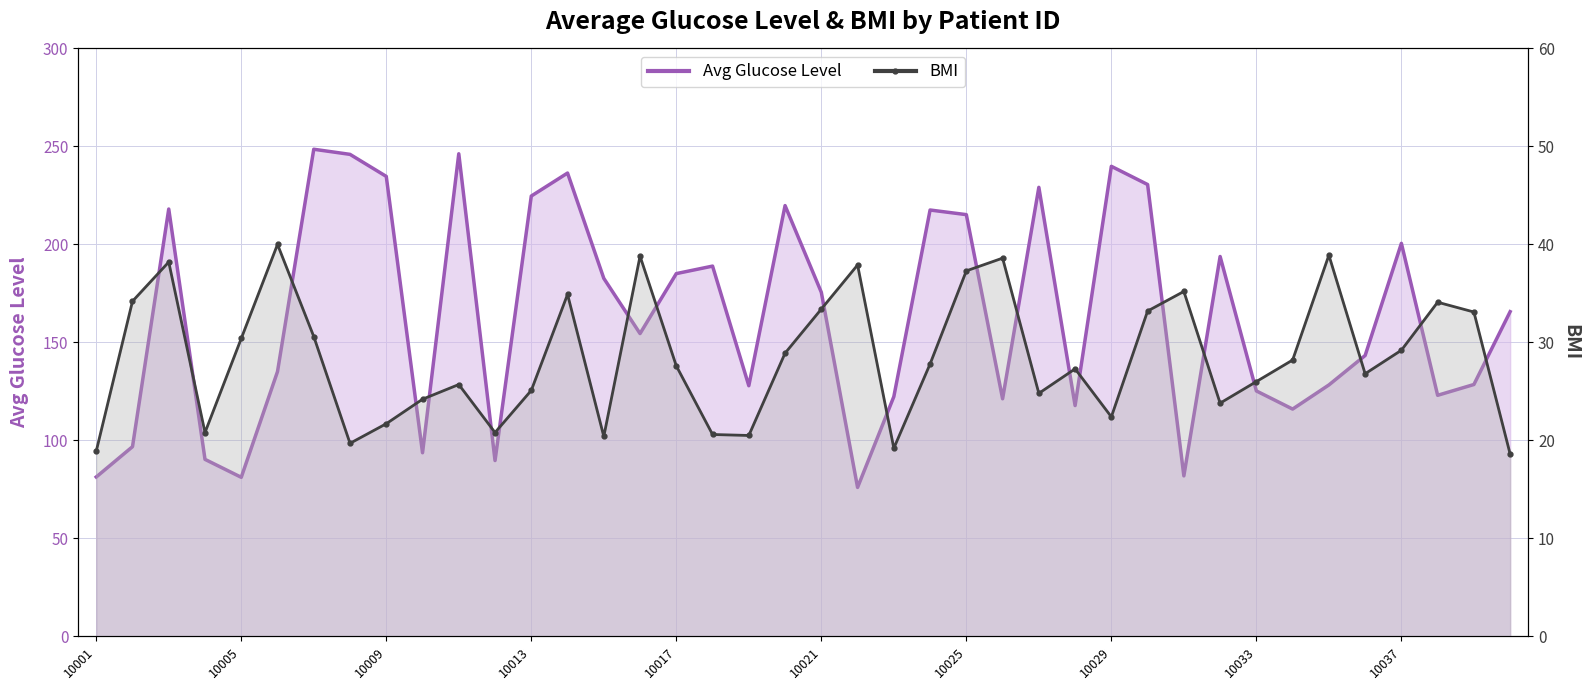

True or false: BMI and Avg Glucose Level cross at least once.

False